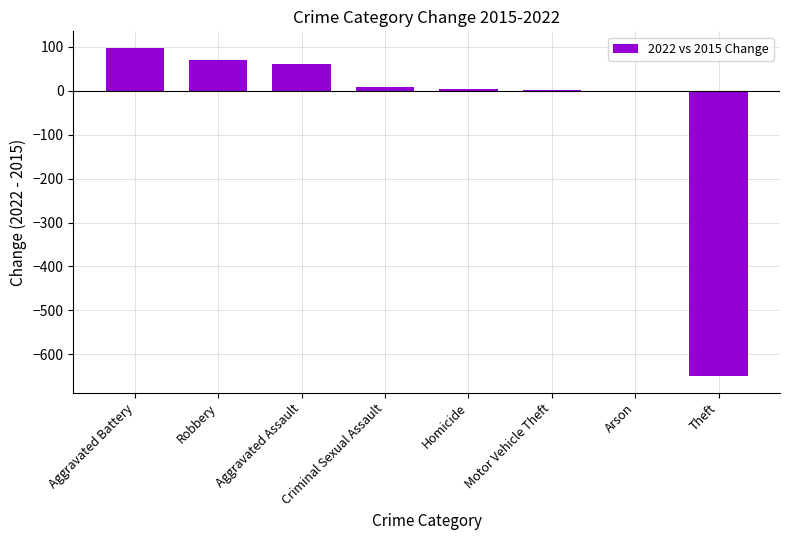

How many categories are shown in the chart?

8